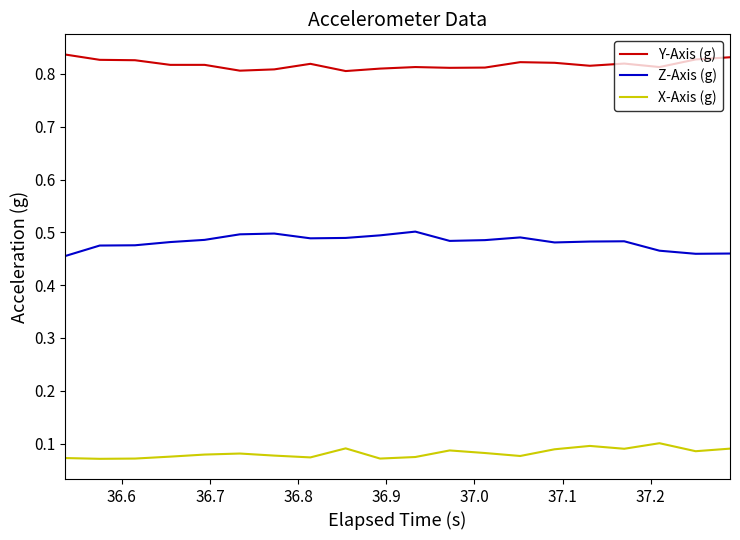

True or false: Z-Axis (g) and Y-Axis (g) cross at least once.

False